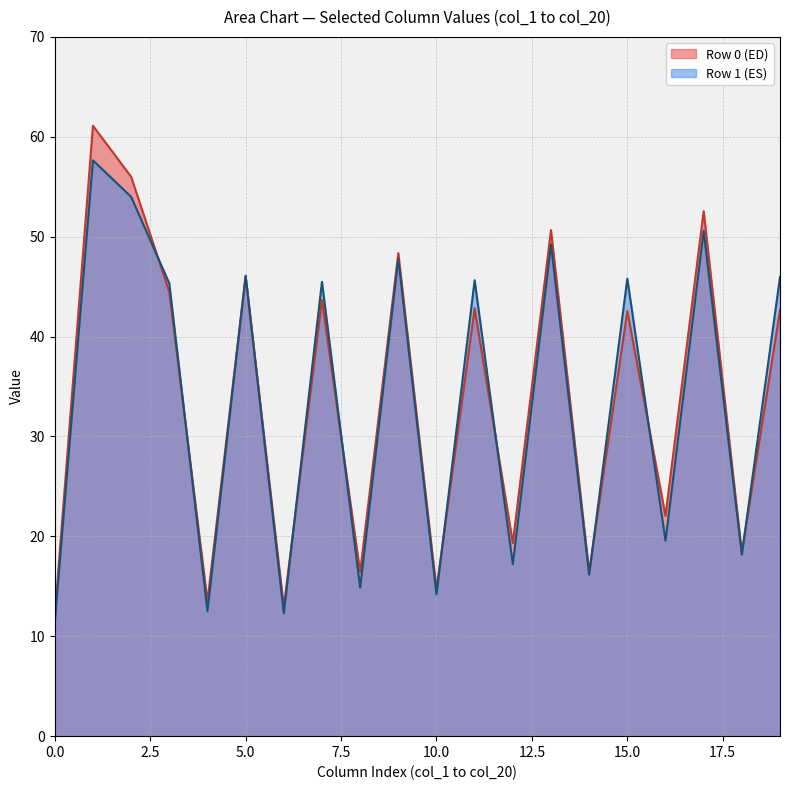

At which label does col_1 reach its minimum?

1